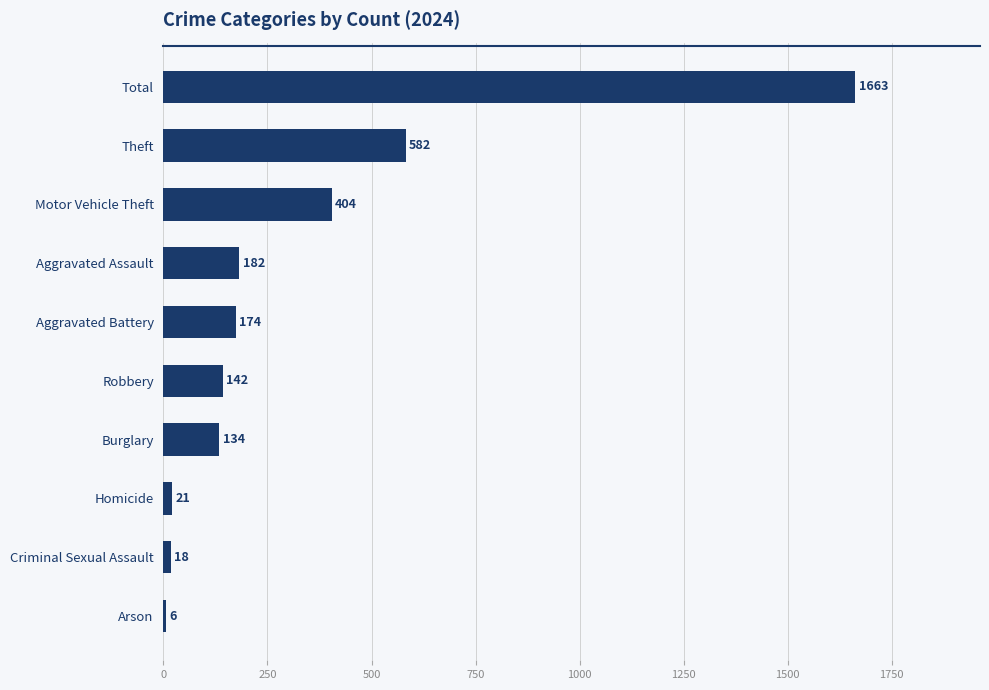

At which label is the value closest to 834?

Theft